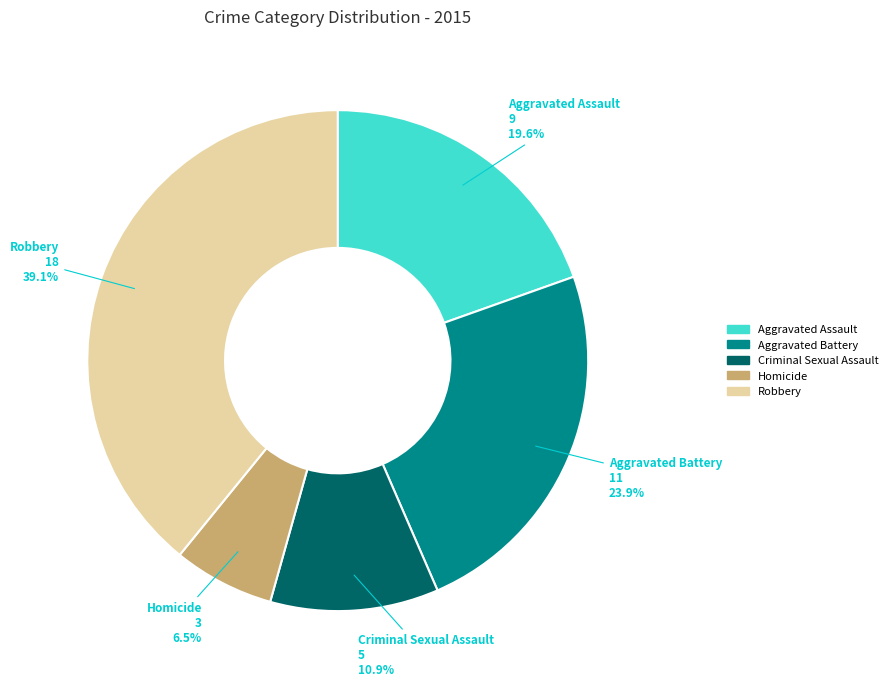

What percentage is NOT represented by Robbery?

60.9%